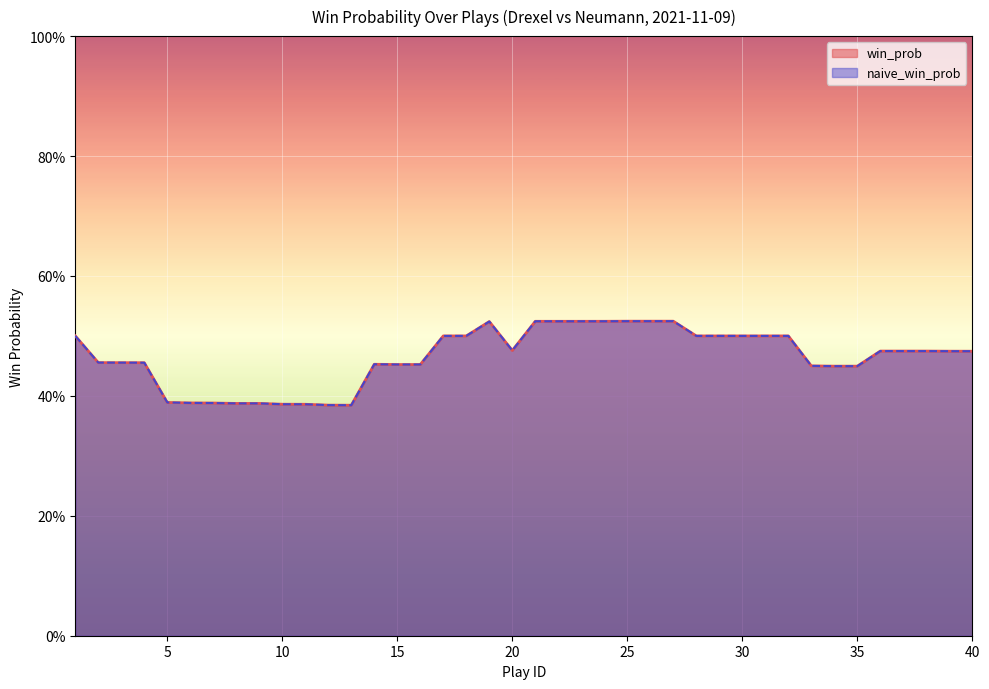

Rank the series by their maximum value, from lowest to highest.

win_prob, naive_win_prob